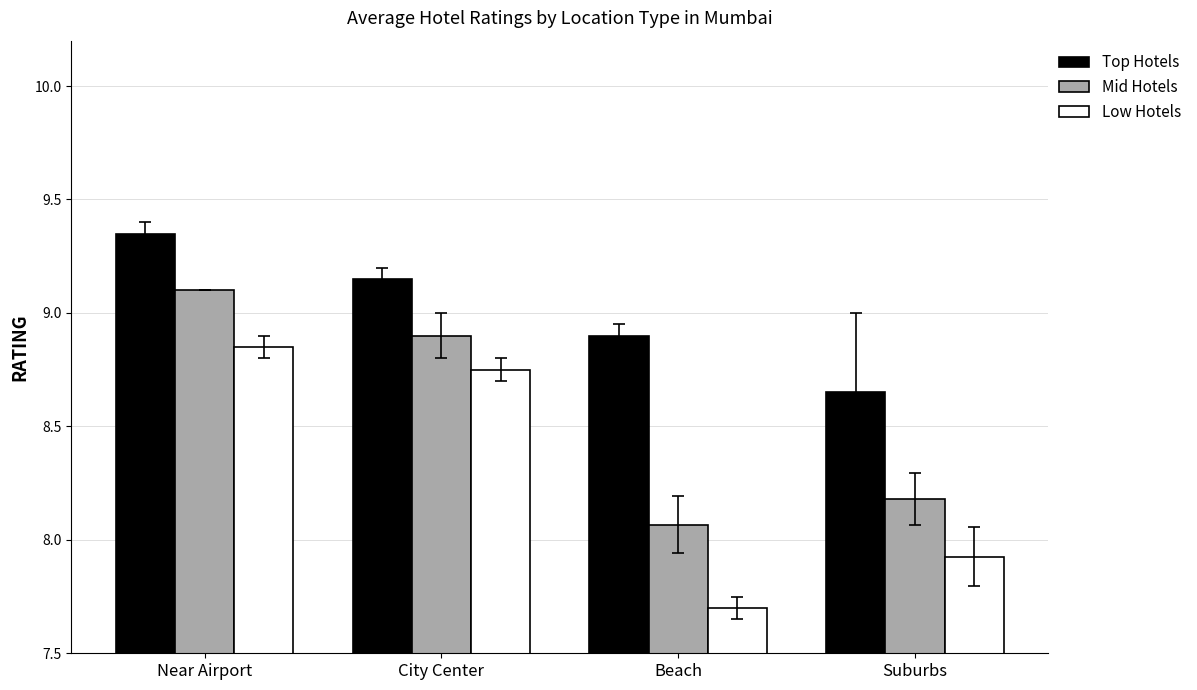

What is the label of the 2nd bar from the left?

City Center